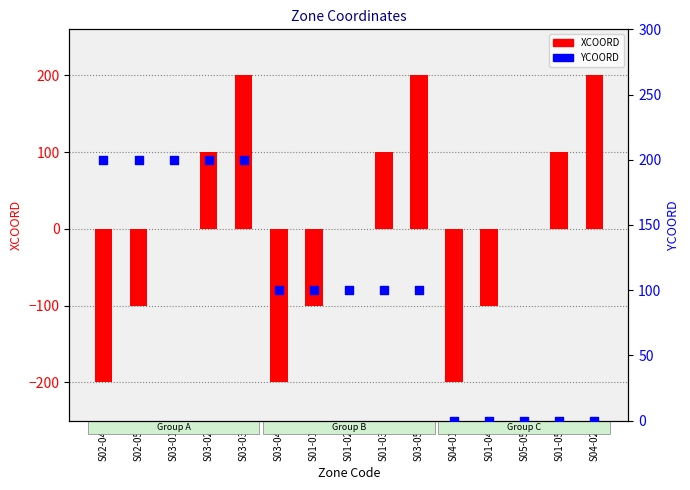

Which series contains the highest Y value?

XCOORD